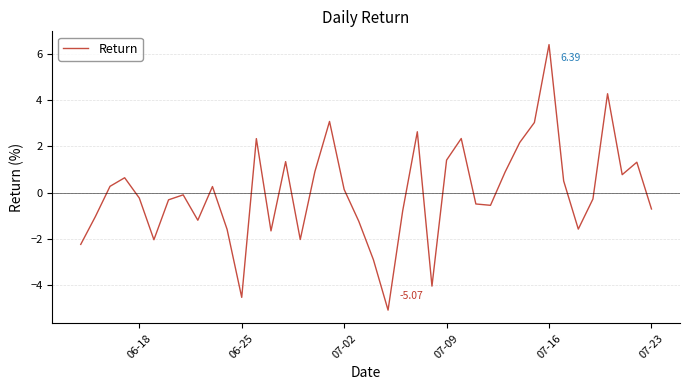

What is the difference between the maximum and minimum values?

11.5